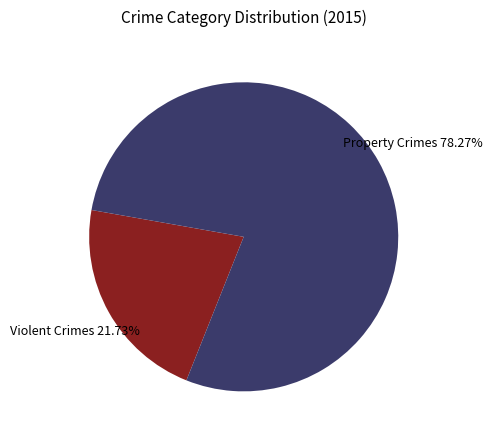

Combined, do Violent Crimes and Property Crimes account for over 50%?

Yes